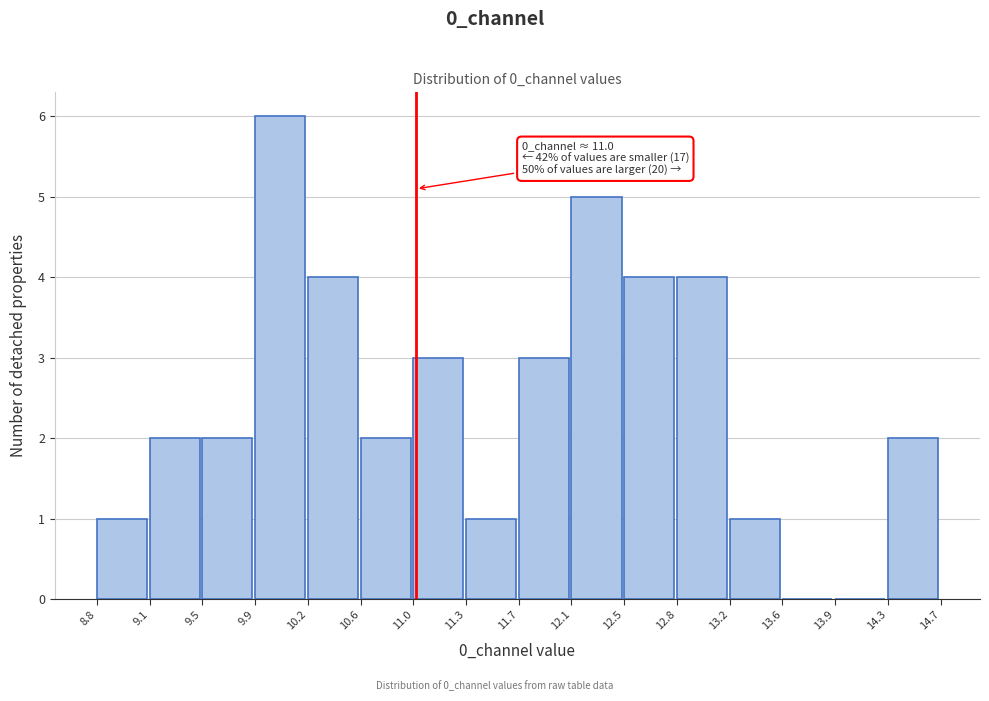

Over which range of the x-axis is the bar tallest?

9.9 to 10.2